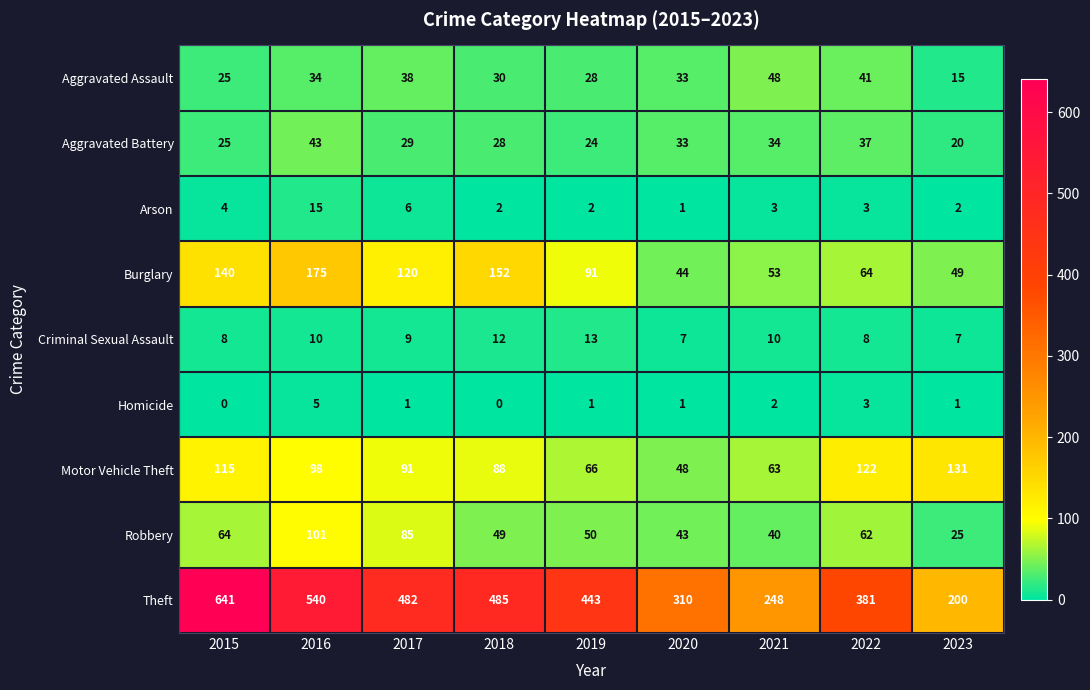

How many series are shown in this chart?

9